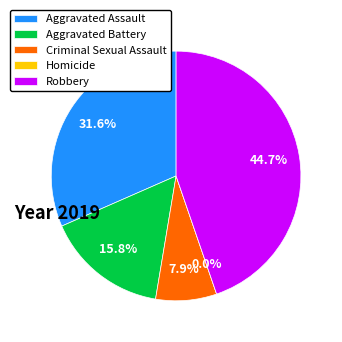

True or false: Homicide accounts for 1% of the total.

False